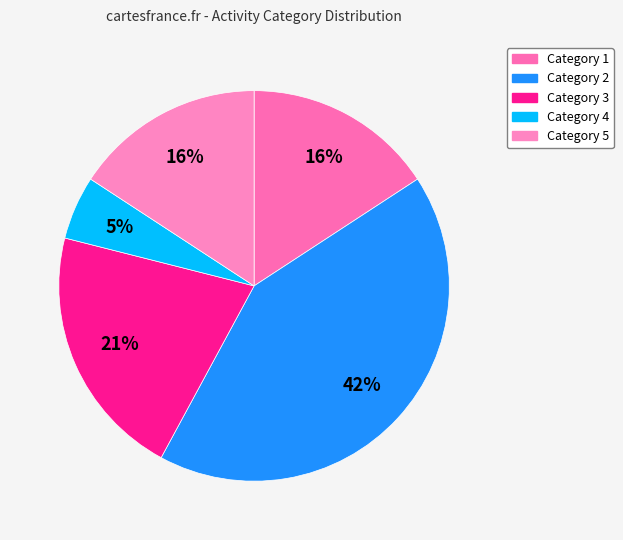

Count the number of slices in the pie.

5